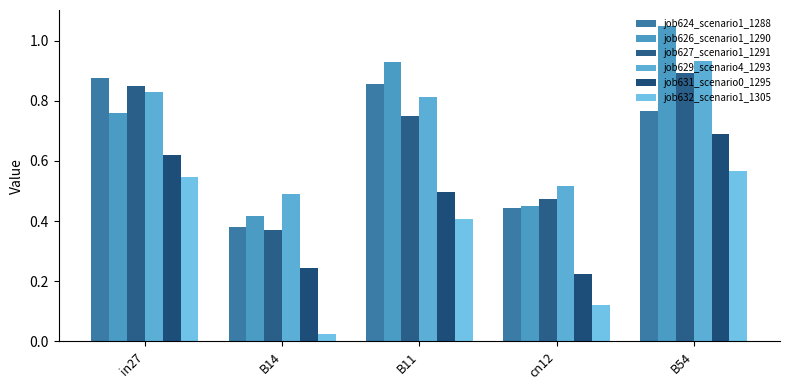

How many groups of bars are there?

5